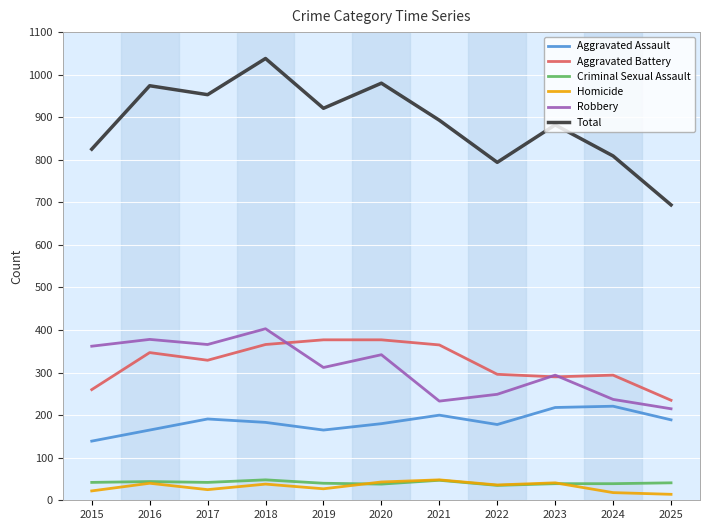

What is the total value across all series at 2023?

1764